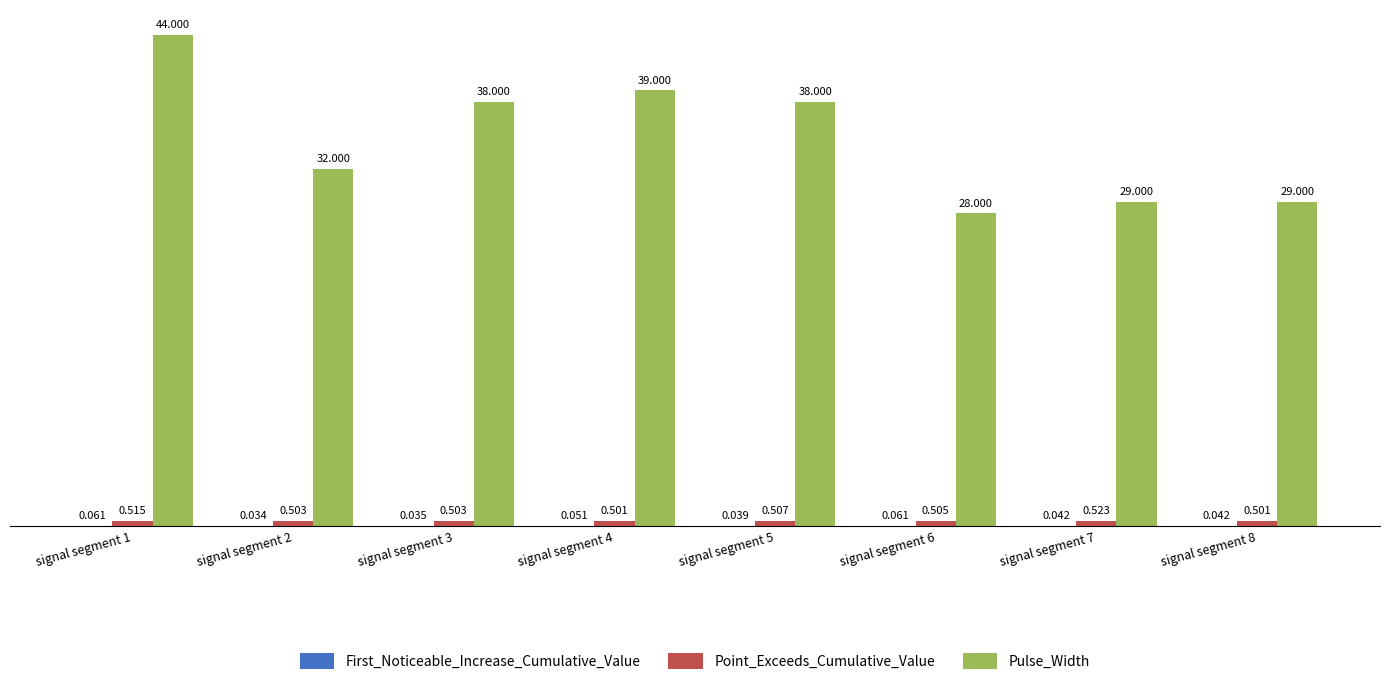

At which category is the sum across all series the highest?

signal segment 1